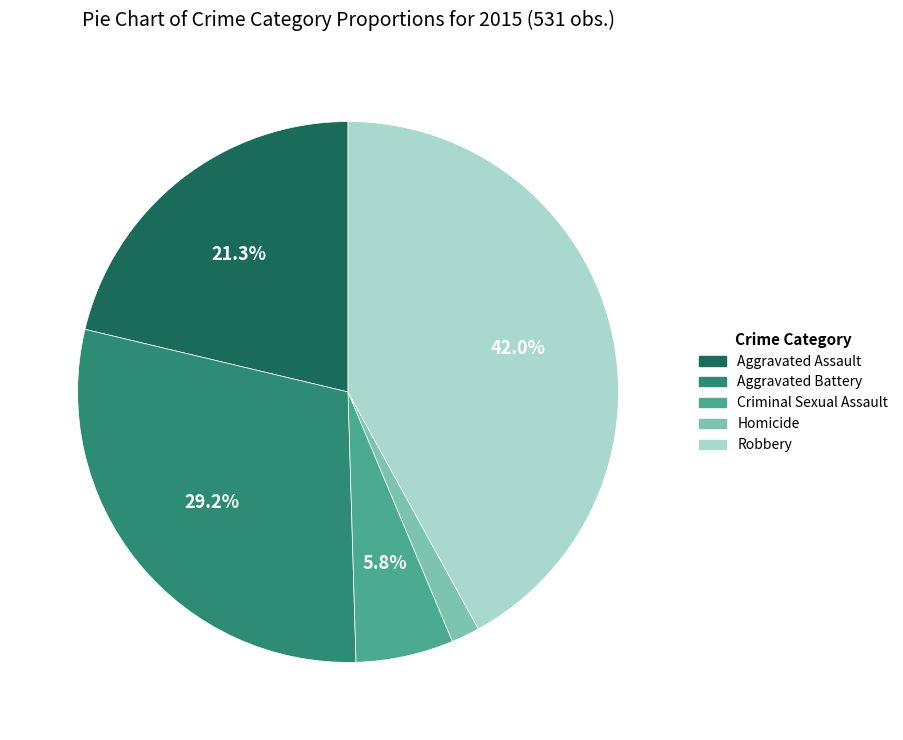

To the nearest percent, what is the difference between the largest and smallest slice percentages?

40%